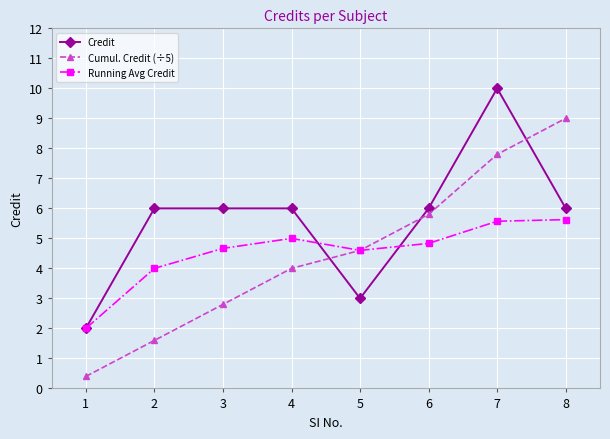

What is the approximate value of Running Avg Credit at 7?

5.6